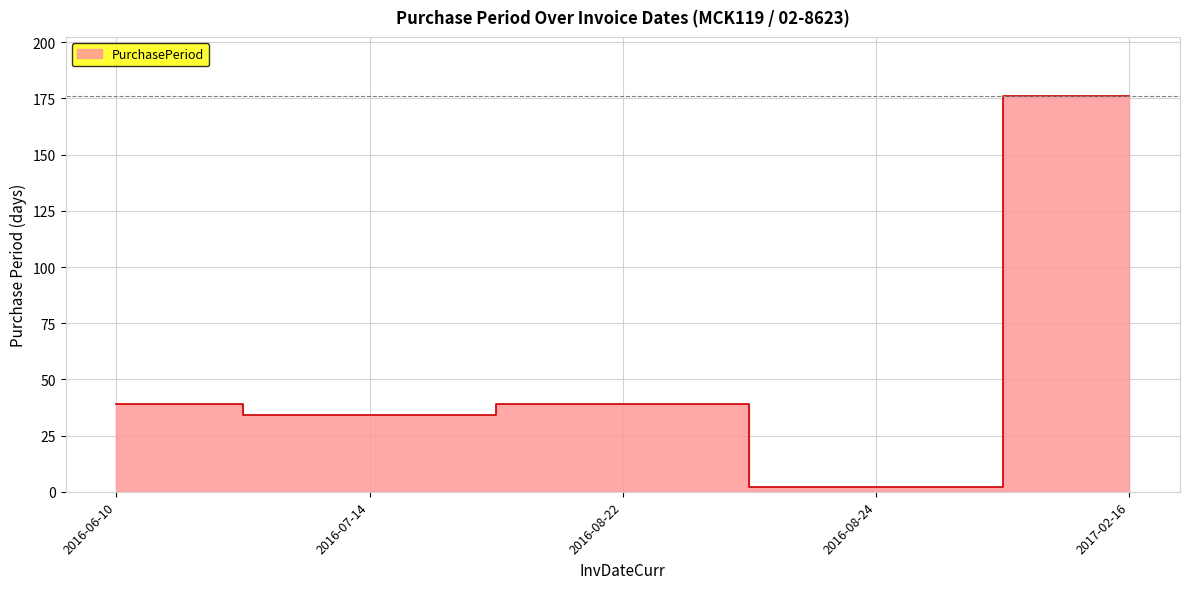

What is the value of the 4th point from the left?

2